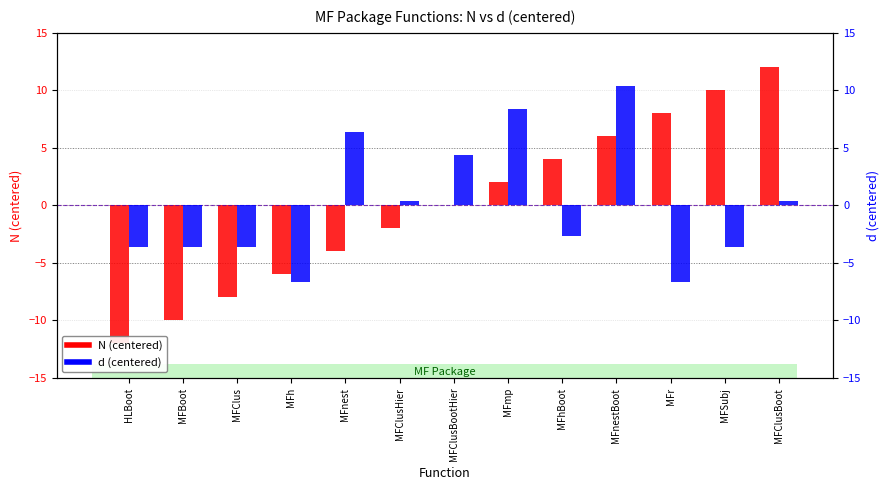

List the labels in order of d (centered) value, smallest first.

MFh, MFr, HLBoot, MFBoot, MFClus, MFSubj, MFhBoot, MFClusHier, MFClusBoot, MFClusBootHier, MFnest, MFmp, MFnestBoot